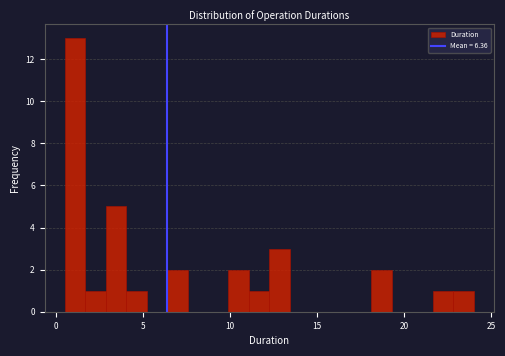

Around what value on the x-axis is the tallest bar? Give the approximate position of its centre, as read against the axis.

1.0